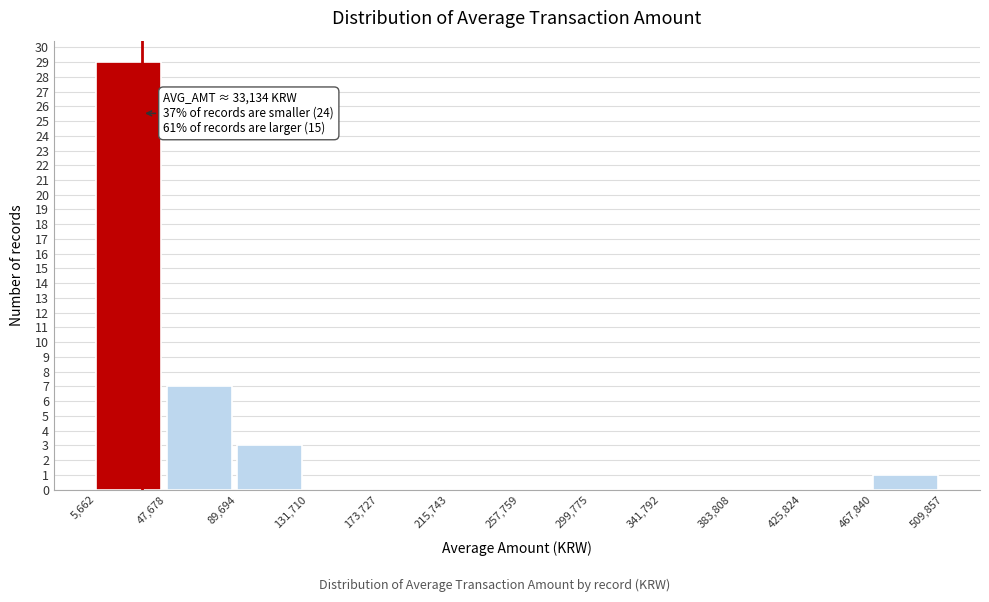

Which range on the x-axis has the tallest bar?

5,662 to 47,678